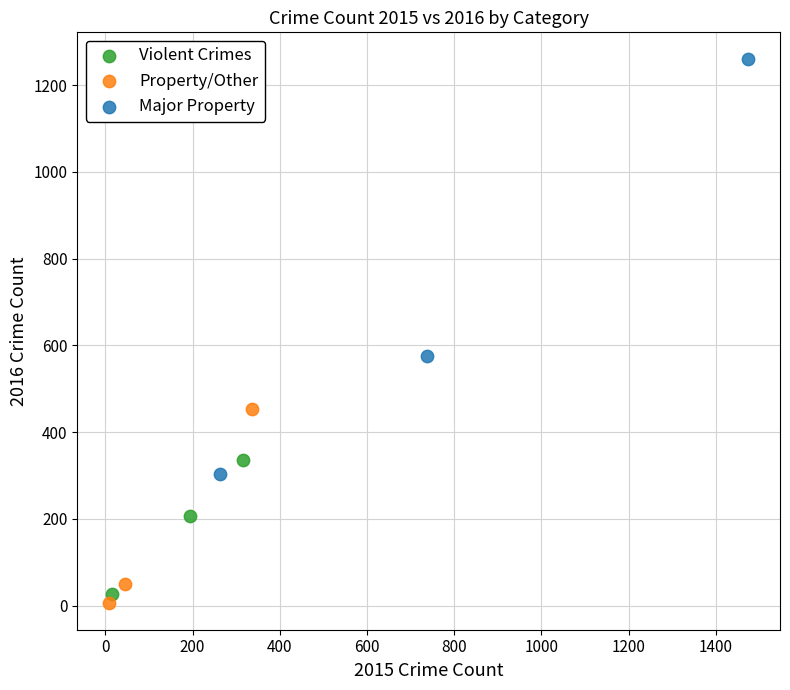

Which series has the widest spread of Y values?

Major Property